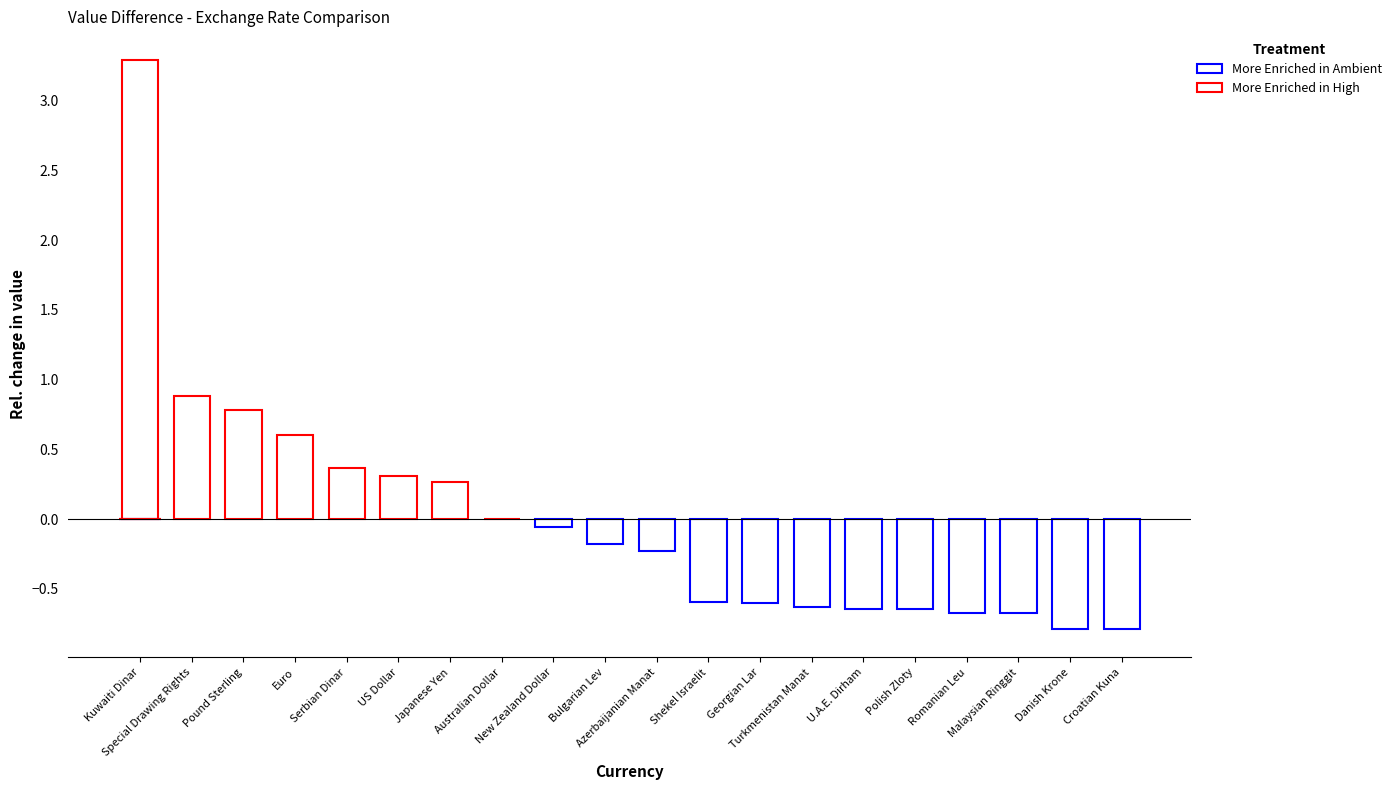

Is it true that the value at Serbian Dinar is 0.2?

False